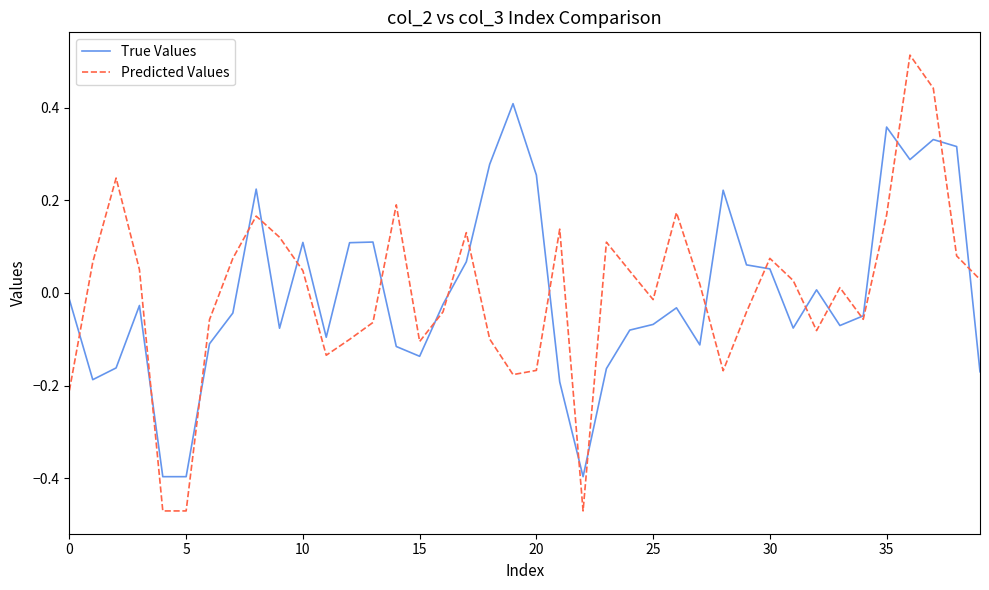

List the series in order of their peak value, highest first.

Predicted Values, True Values